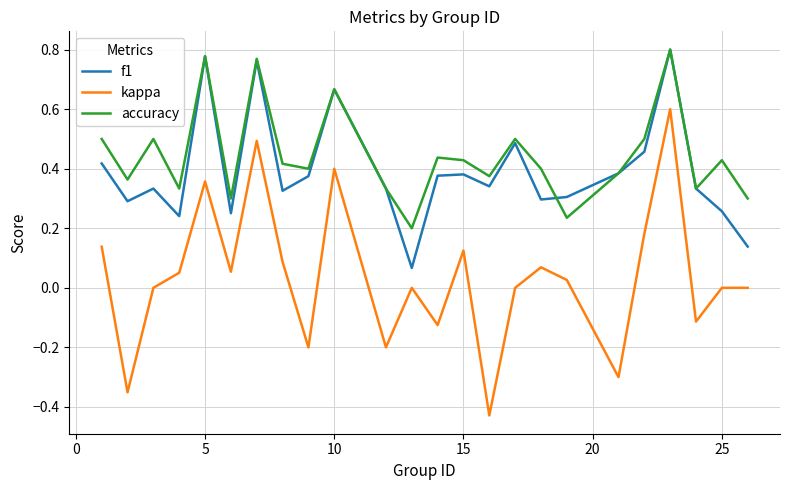

True or false: kappa and f1 intersect in this chart.

False